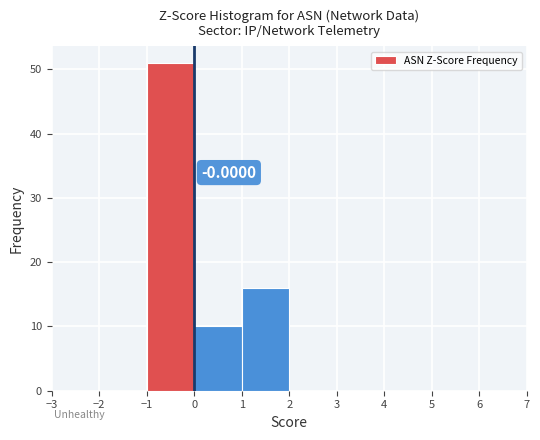

Over which range of the x-axis is the bar tallest?

-1 to 0